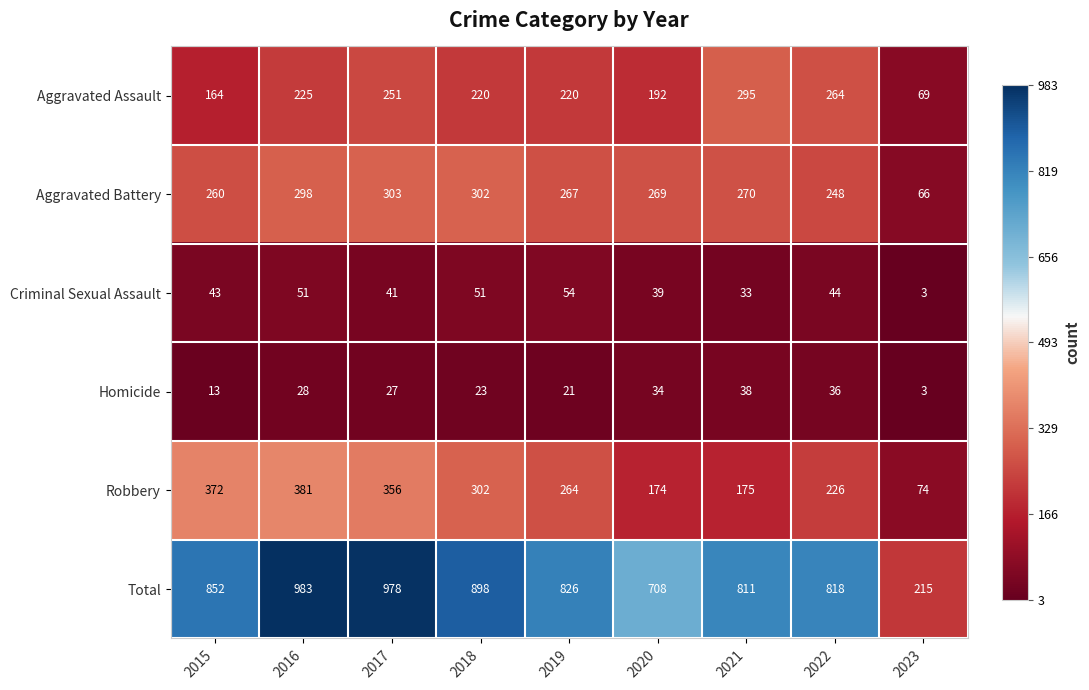

Between 2016 and 2021, which series saw the biggest shift?

Robbery